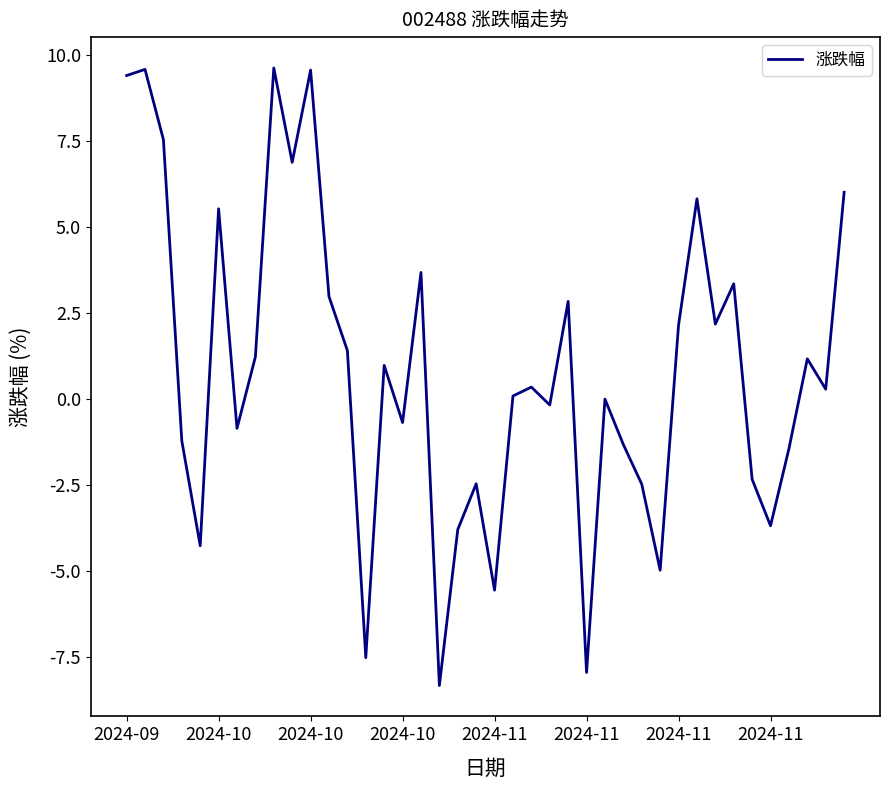

What is the smallest value displayed?

-8.3